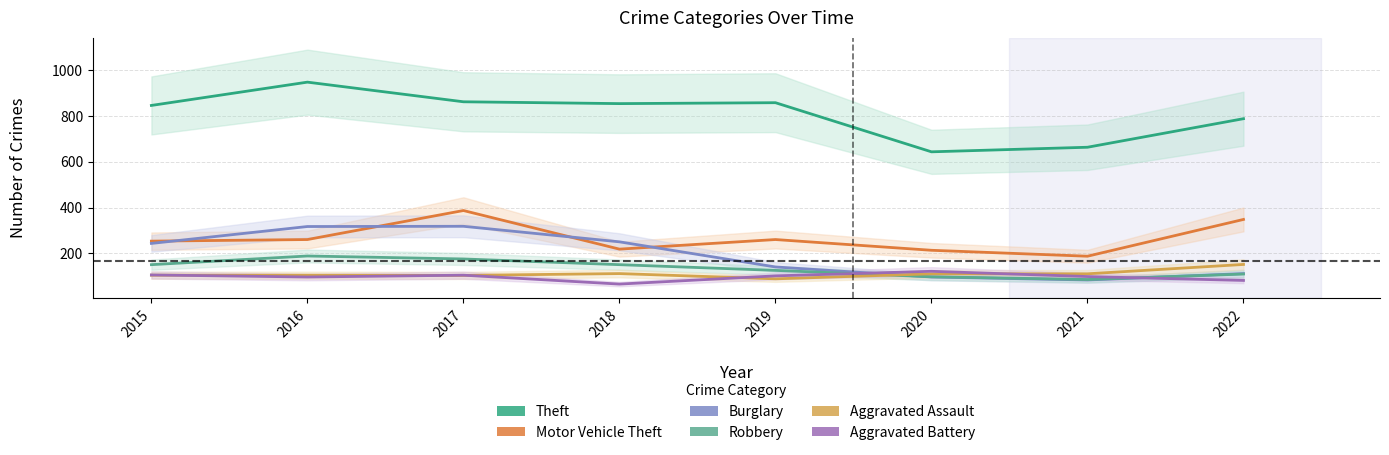

At which label does Robbery reach its minimum?

2021